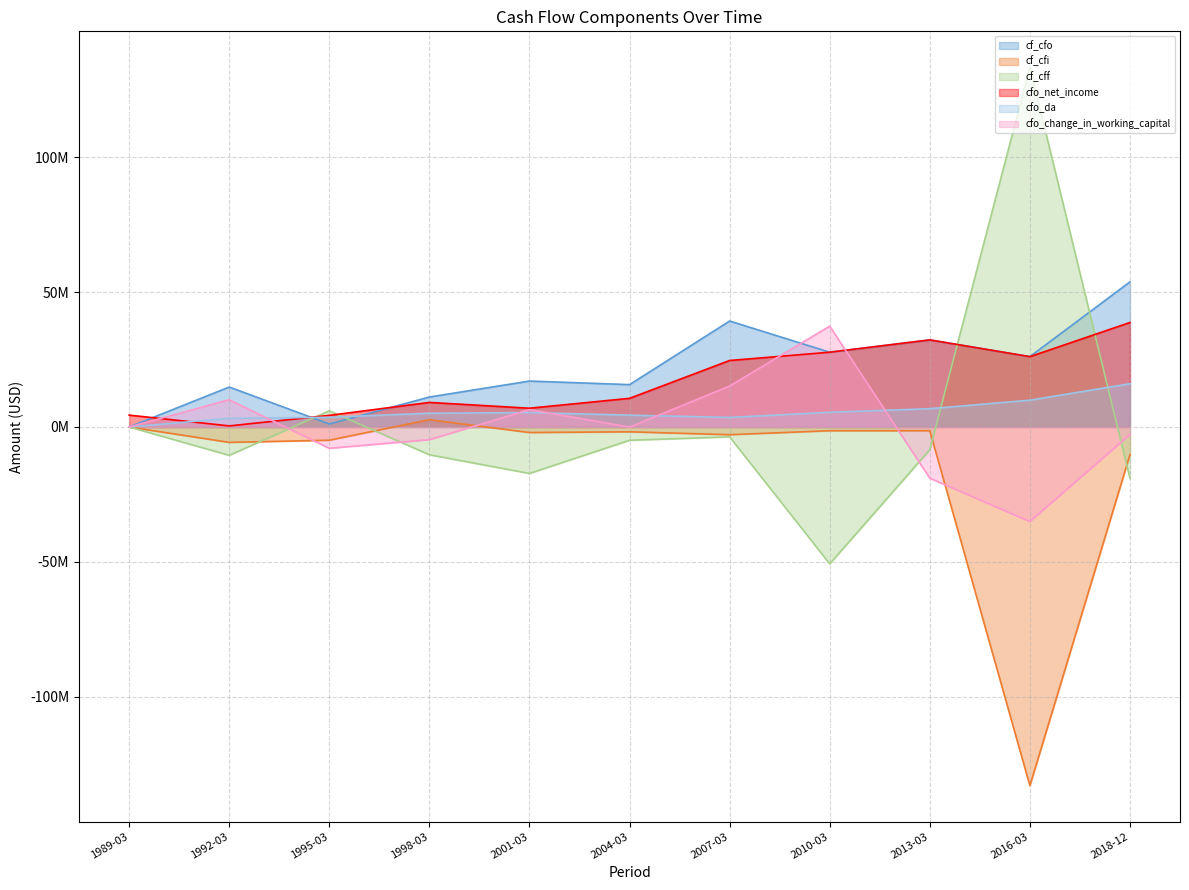

Reading right to left, list all the values displayed in this chart.

cf_cfo (line): 2018-12=53783000	2016-03=26067000	2013-03=32272000	2010-03=27704000	2007-03=39270000	2004-03=15694000	2001-03=17016000	1998-03=11100000	1995-03=1100000	1992-03=14800000	1989-03=0
cf_cfi (line): 2018-12=-10265000	2016-03=-132907000	2013-03=-1388000	2010-03=-1380000	2007-03=-2864000	2004-03=-1785000	2001-03=-2051000	1998-03=2700000	1995-03=-4900000	1992-03=-5700000	1989-03=0
cf_cff (line): 2018-12=-19046000	2016-03=133302000	2013-03=-8423000	2010-03=-50709000	2007-03=-3660000	2004-03=-4924000	2001-03=-17218000	1998-03=-10300000	1995-03=6000000	1992-03=-10500000	1989-03=0
cfo_net_income (line): 2018-12=38717000	2016-03=26067000	2013-03=32272000	2010-03=27704000	2007-03=24640000	2004-03=10611000	2001-03=6956000	1998-03=9100000	1995-03=4300000	1992-03=400000	1989-03=4400000
cfo_da (line): 2018-12=16029000	2016-03=9931000	2013-03=6784000	2010-03=5448000	2007-03=3535000	2004-03=4391000	2001-03=5351000	1998-03=5100000	1995-03=3600000	1992-03=3200000	1989-03=0
cfo_change_in_working_capital (line): 2018-12=-2738000	2016-03=-35025000	2013-03=-18982000	2010-03=37374000	2007-03=15169000	2004-03=-24000	2001-03=6434000	1998-03=-4700000	1995-03=-7900000	1992-03=10100000	1989-03=0